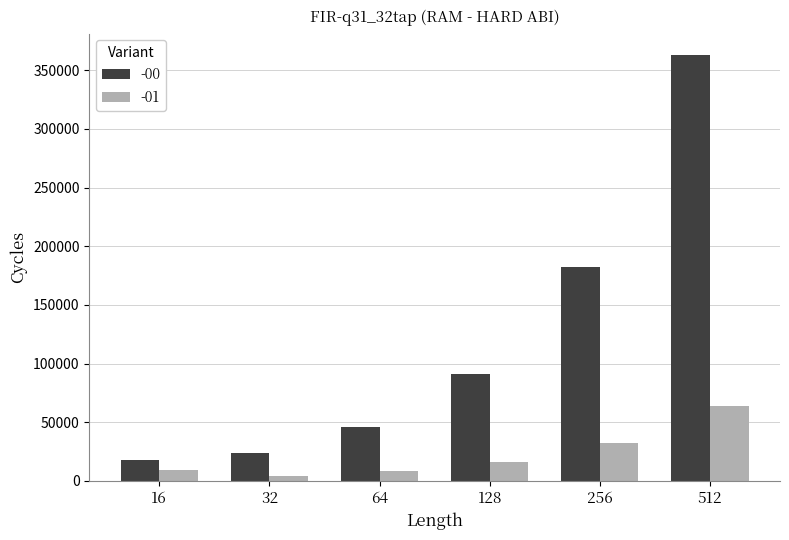

Are the bars horizontal?

No